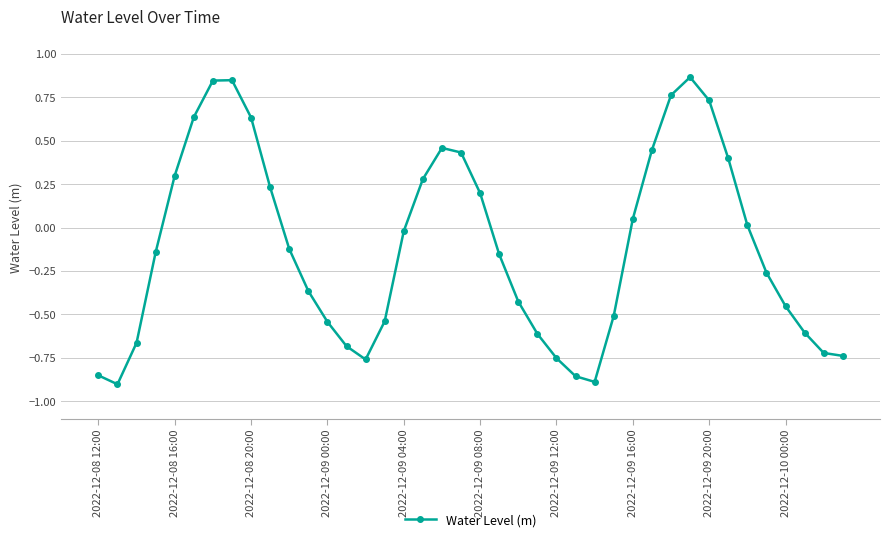

True or false: there are more than 2 points higher than both neighbors.

True